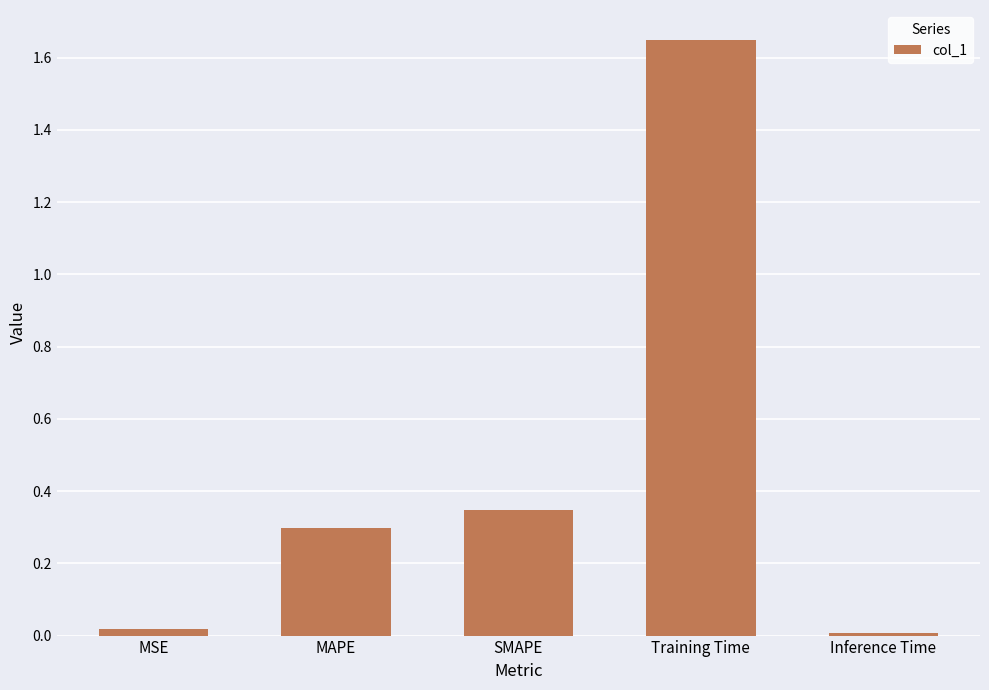

What is the sum of all values?

2.3